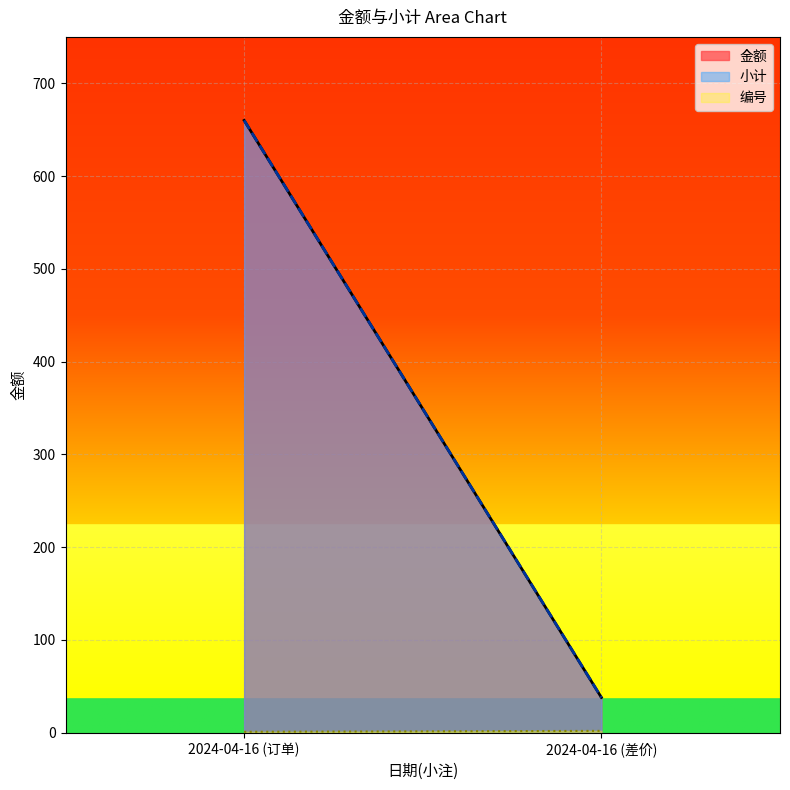

The 金额 series shows 660 at 2024-04-16 (订单). True or false?

True